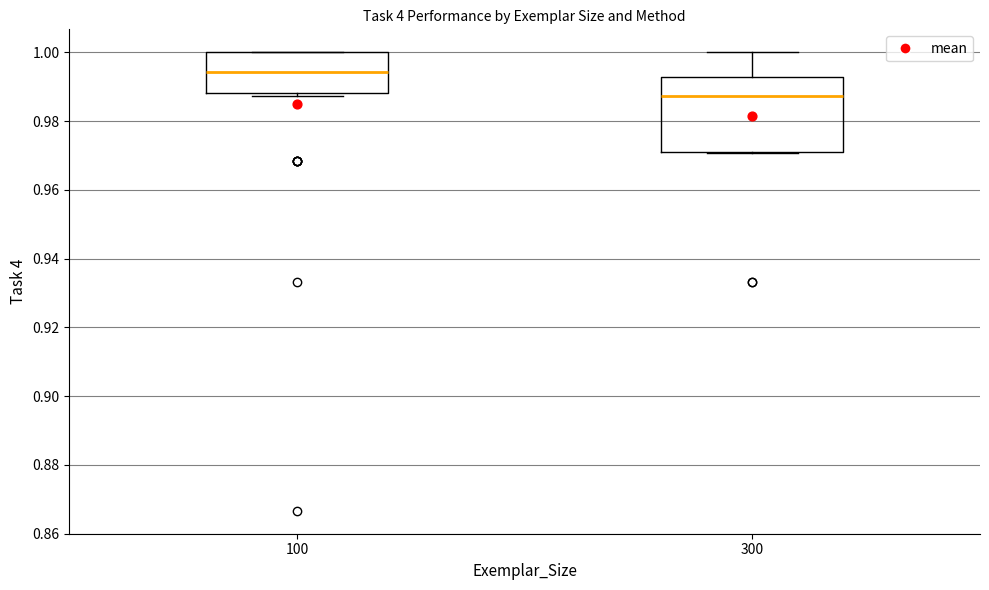

Reading left to right, read every box against the y-axis: the position of its median line, the range the box covers, and the ends of its whiskers. The values are not printed on the chart, so give them approximately, as read against the axis.

100: median 0.994, box 0.988 to 1.000, whiskers 0.988 (just below the box's lower edge) to 1.000
300: median 0.988, box 0.970 to 0.992, whiskers 0.970 to 1.000